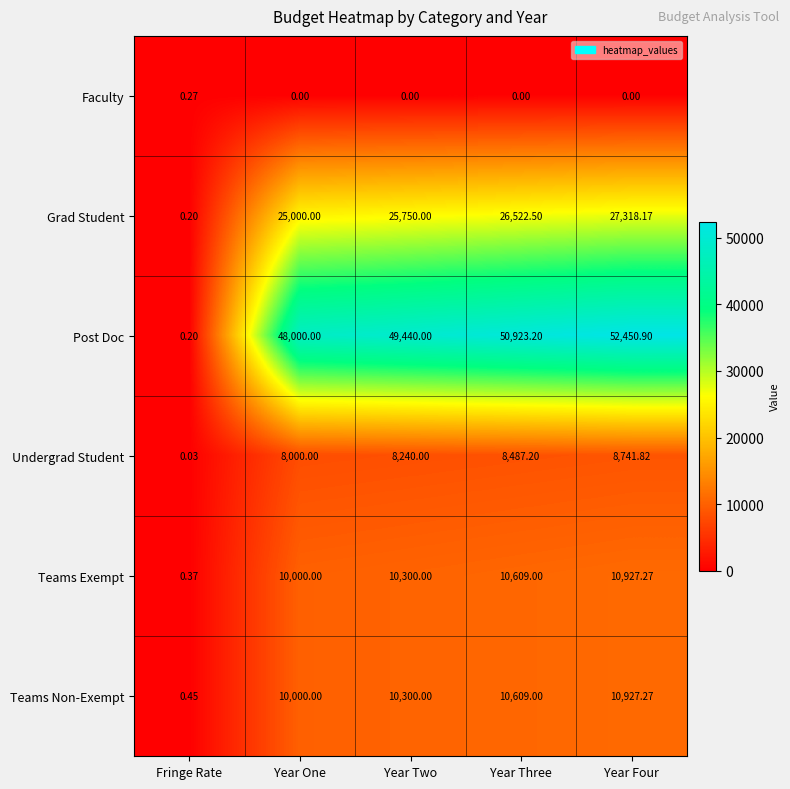

Which series has the widest spread of values?

Post Doc